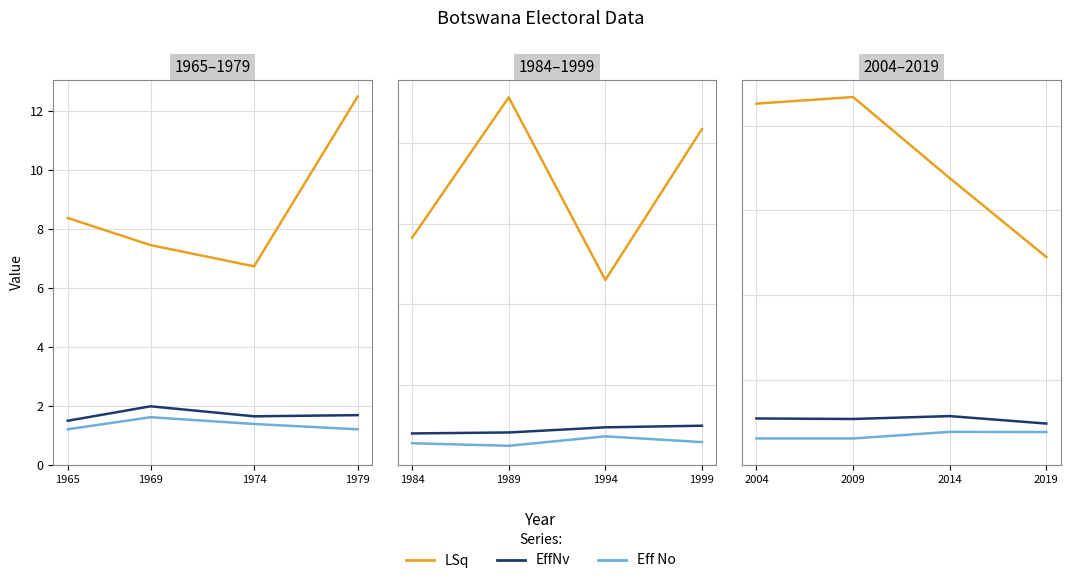

The EffNv series shows 4.8 at 2009. True or false?

False